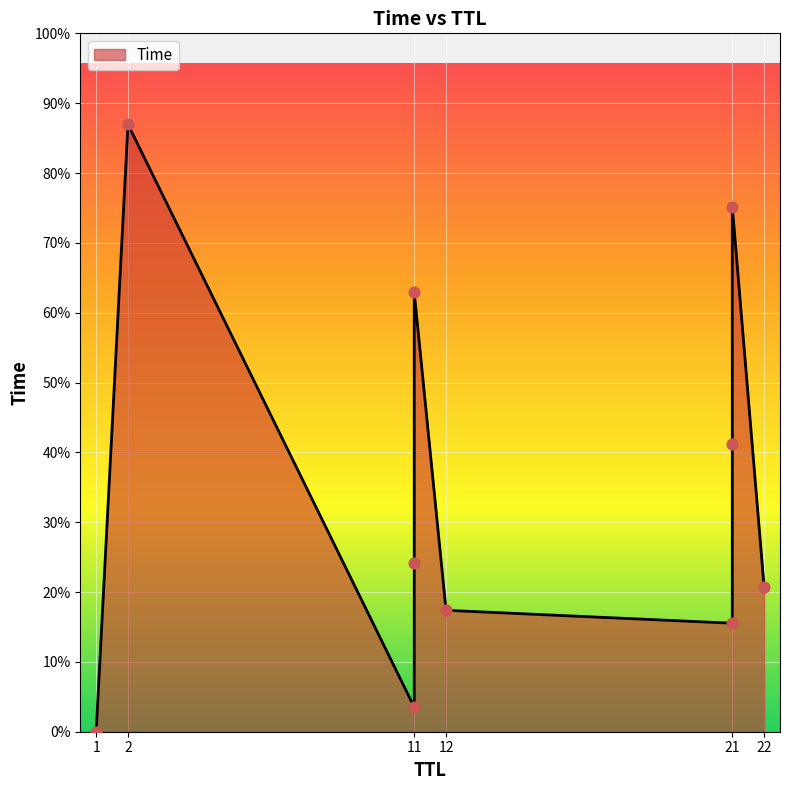

Between 1 and 21, which is larger?

21